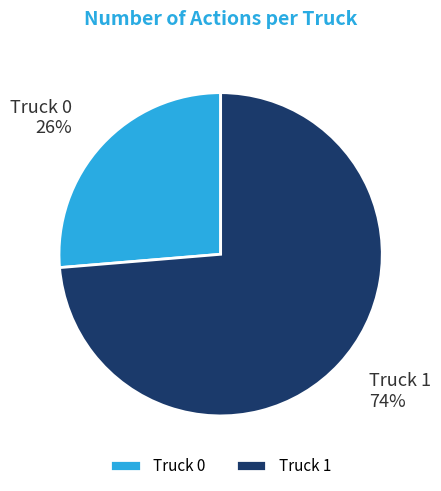

Is it true that Truck 0 is 32% of the pie?

False